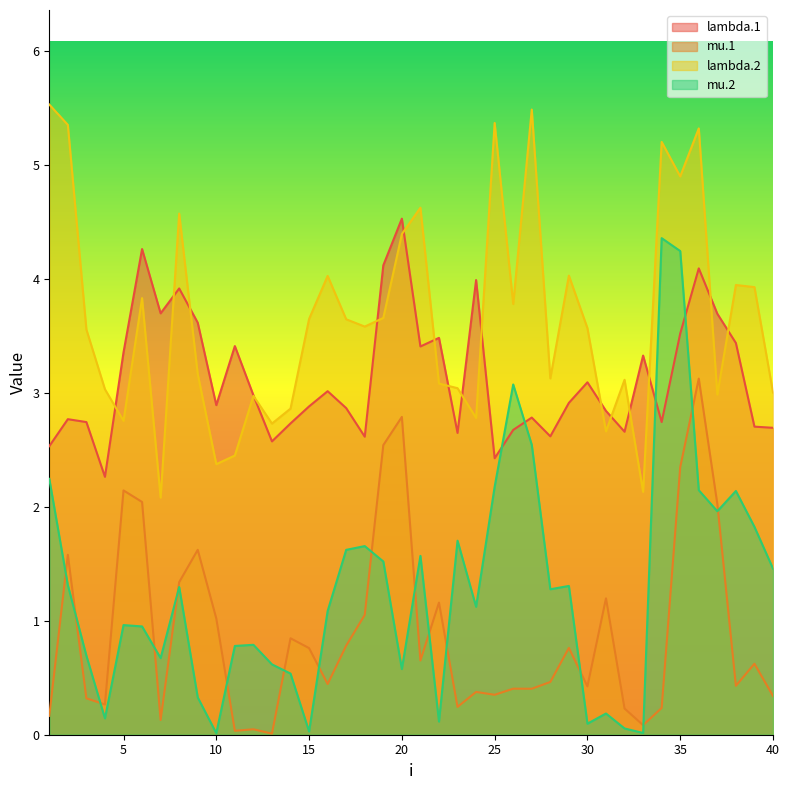

Between 18 and 25, which series saw the biggest shift?

lambda.2